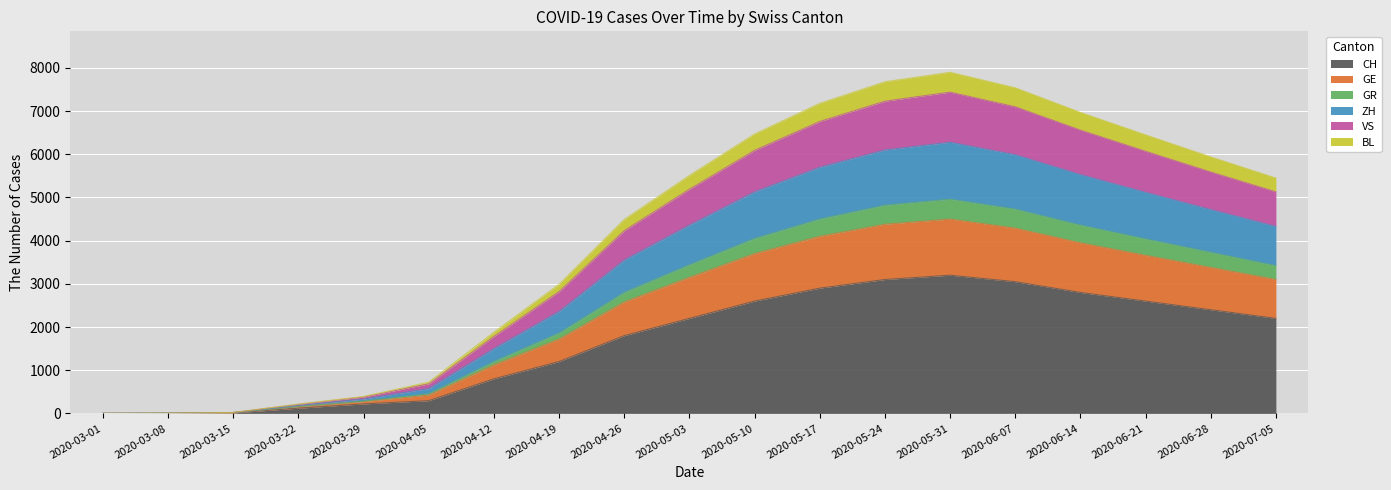

At which label is CH closest to 1600?

2020-04-26